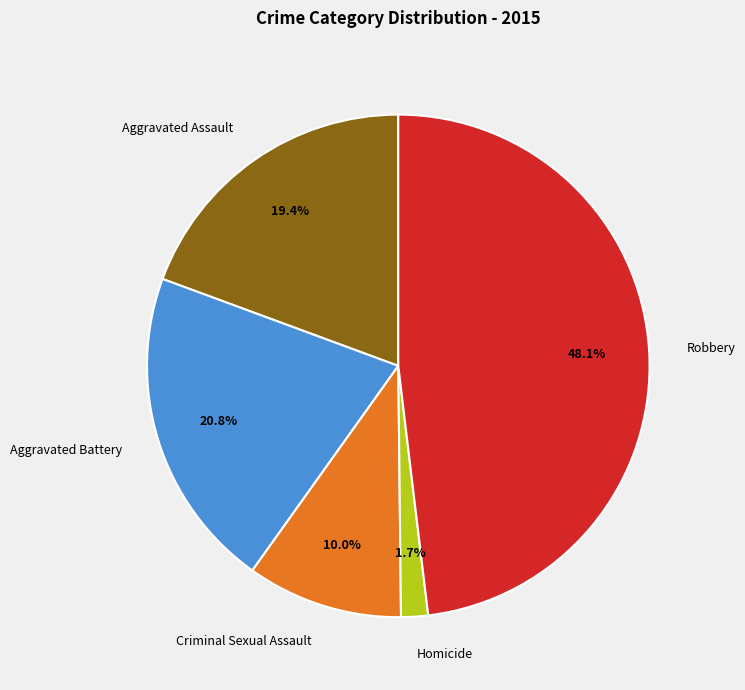

To the nearest percent, what is the combined percentage of Homicide and Aggravated Assault?

21%